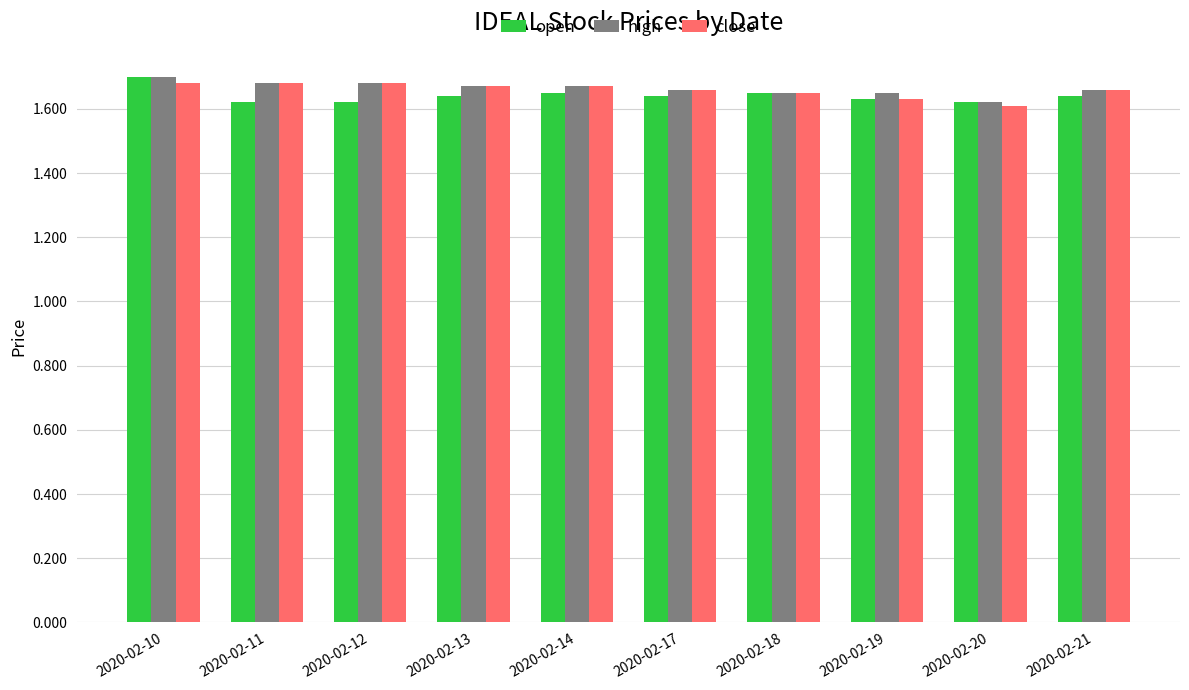

What is the total value across all series at 2020-02-13?

5.0